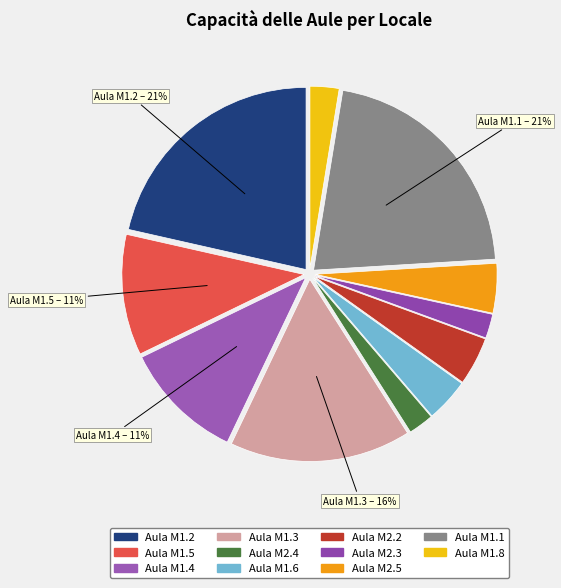

How many slices are in this pie chart?

11